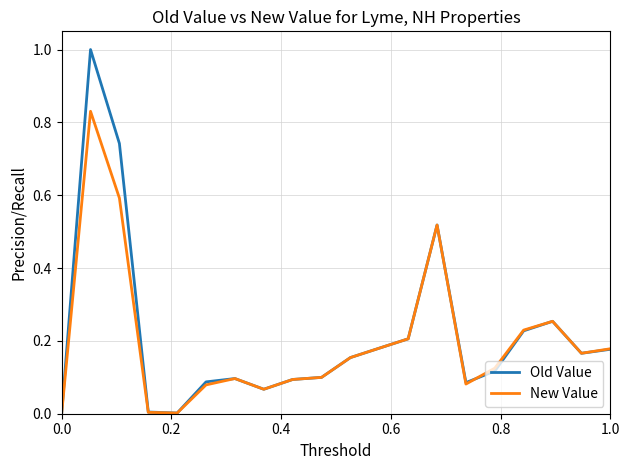

Which series has the largest range (max minus min)?

Old Value